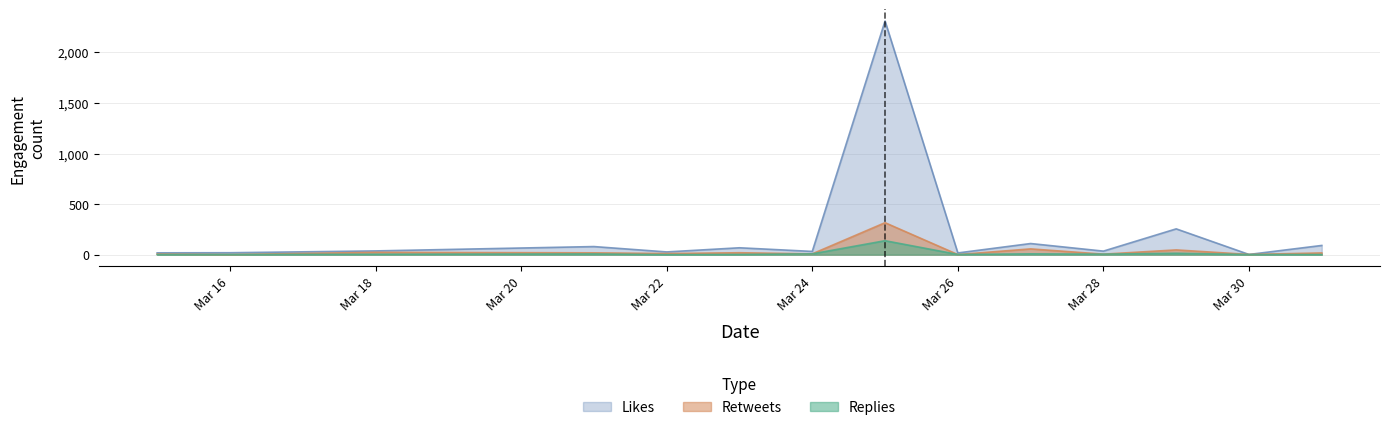

In likes_count, how many points are lower than both neighbors (excluding endpoints)?

5